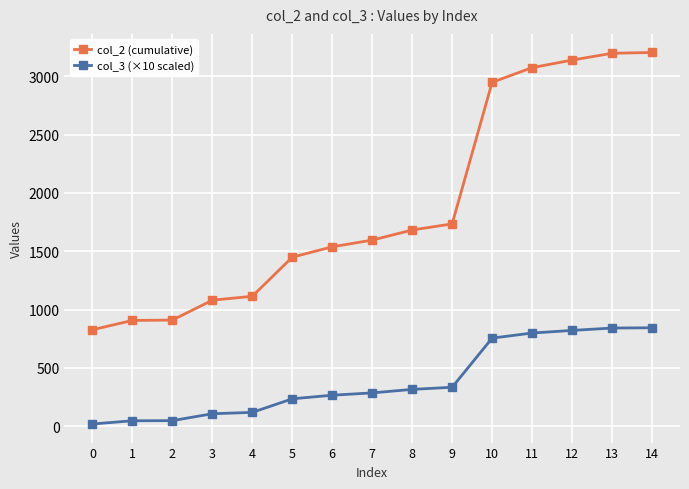

Which series has the largest range (max minus min)?

col_2 (cumulative)